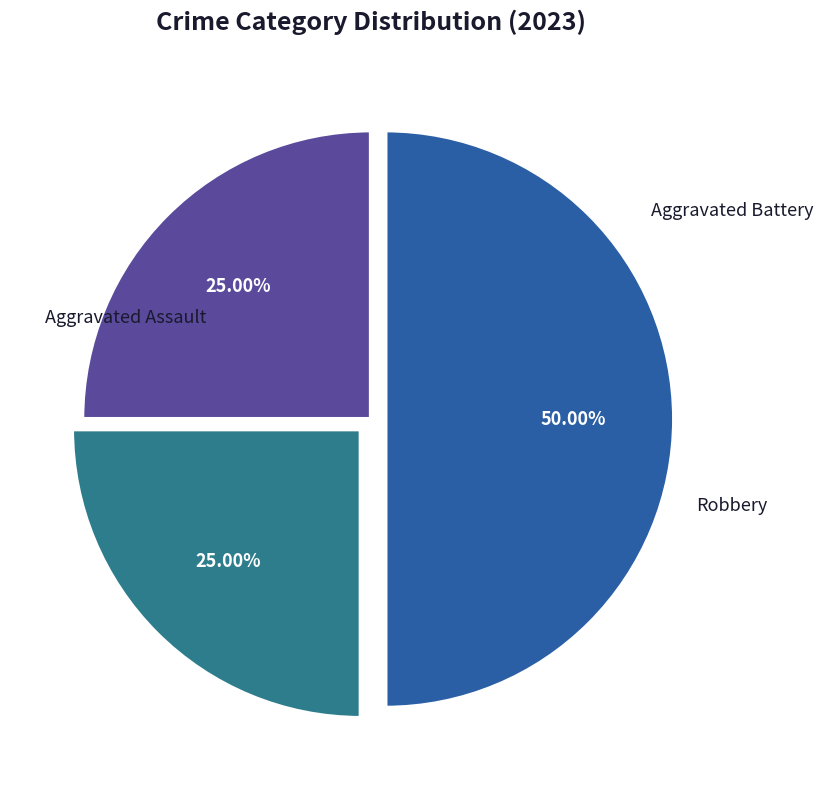

Which slice is the smallest?

Aggravated Assault